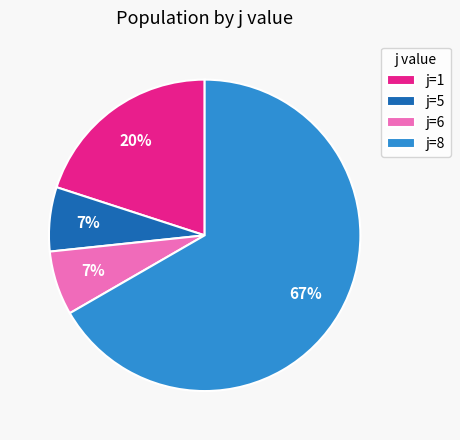

Is the sum of j=5 and j=1 greater than half?

No